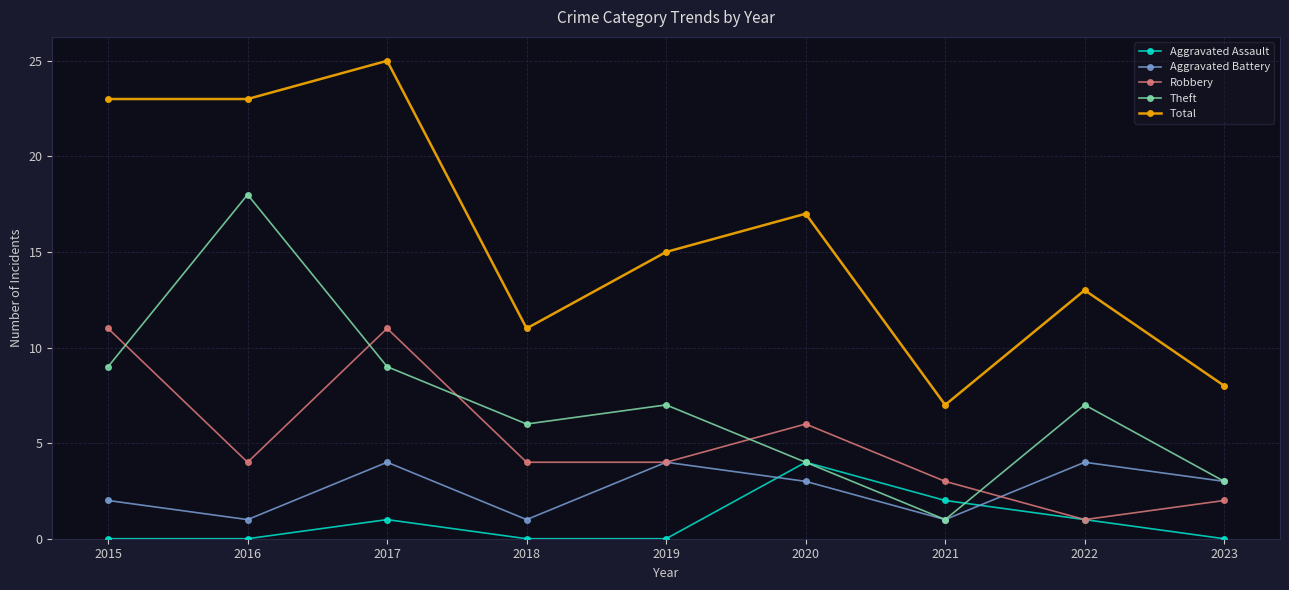

What is the sum of all Theft values?

64